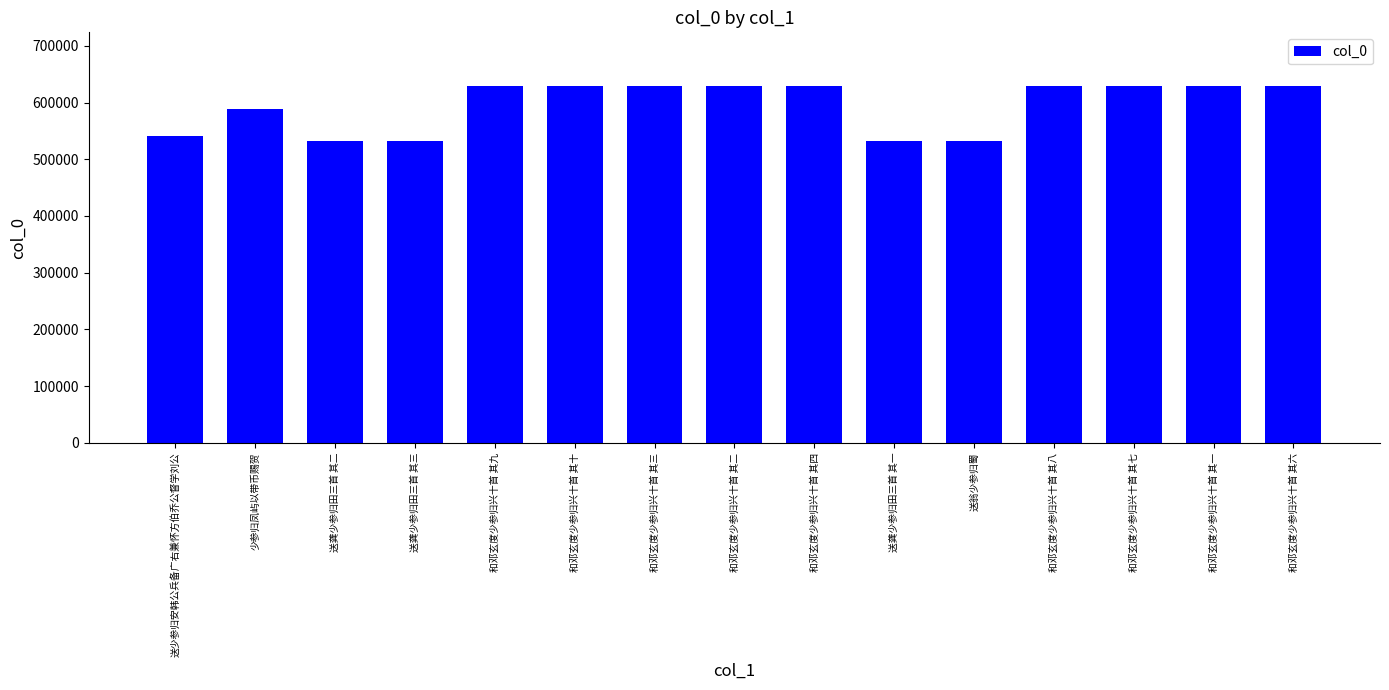

What is the change in value from 少参归凤屿以带币赐贺 to 送龚少参归田三首 其一?

-57056